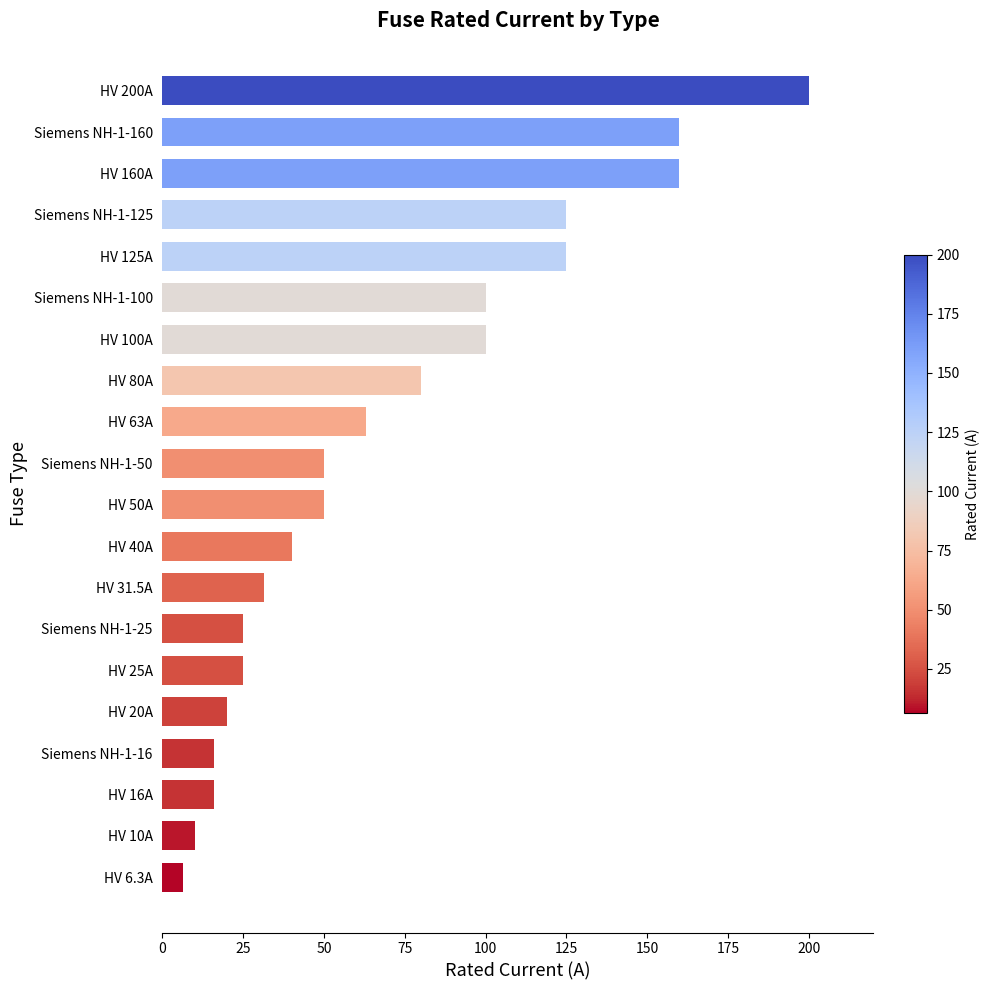

What is the maximum value shown in the chart?

200.0